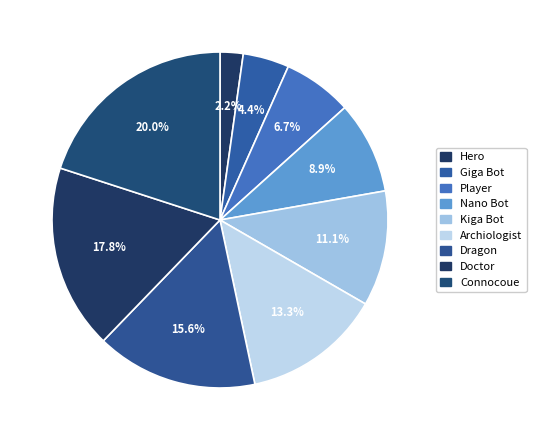

Combined, what portion of the pie is Nano Bot and Archiologist?

22.2%